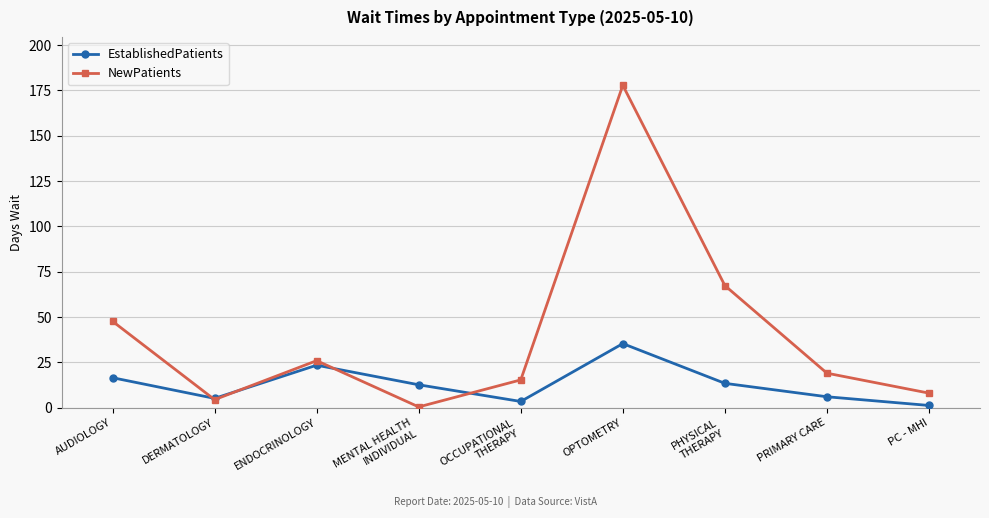

Does the chart display data point markers on the line(s)?

Yes